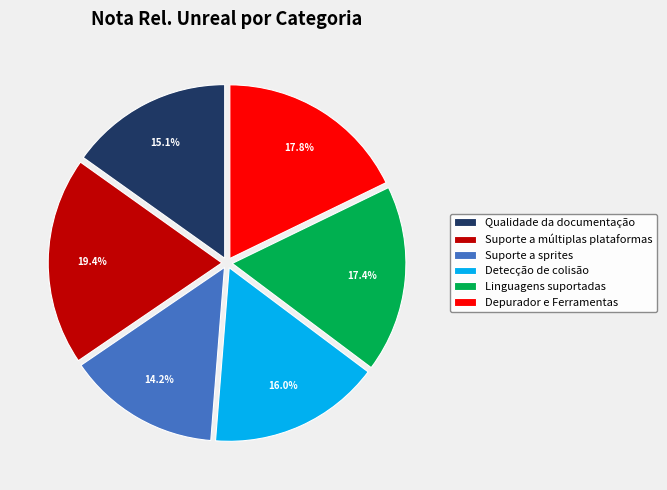

What percentage is NOT represented by Detecção de colisão?

84.0%